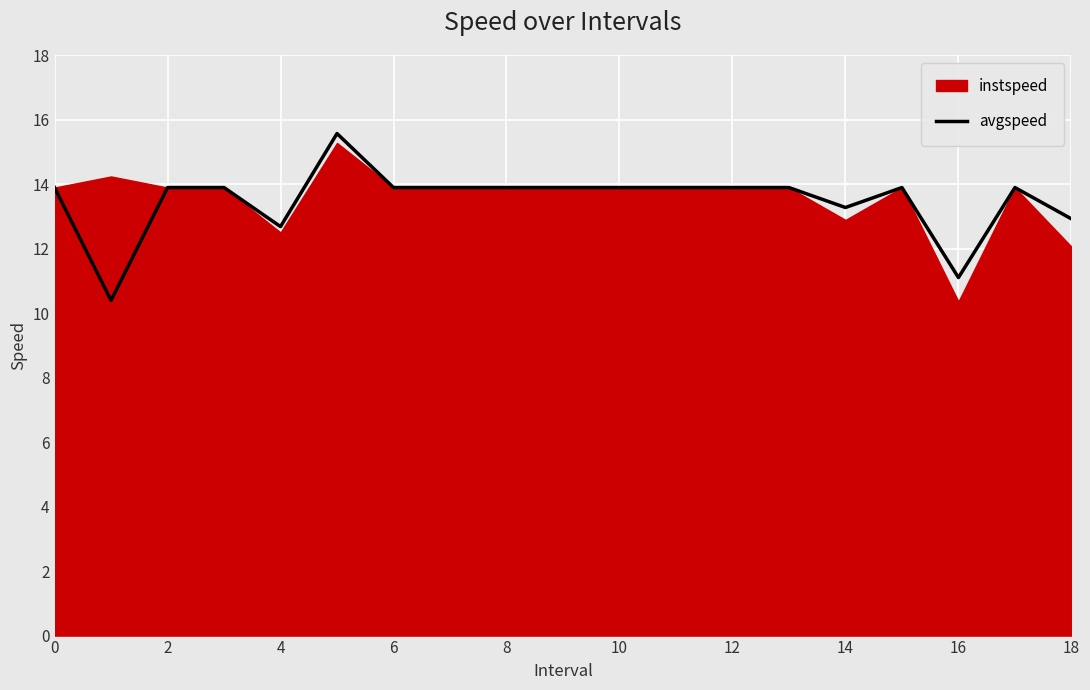

Is it true that the value at 0 is 21.3?

False